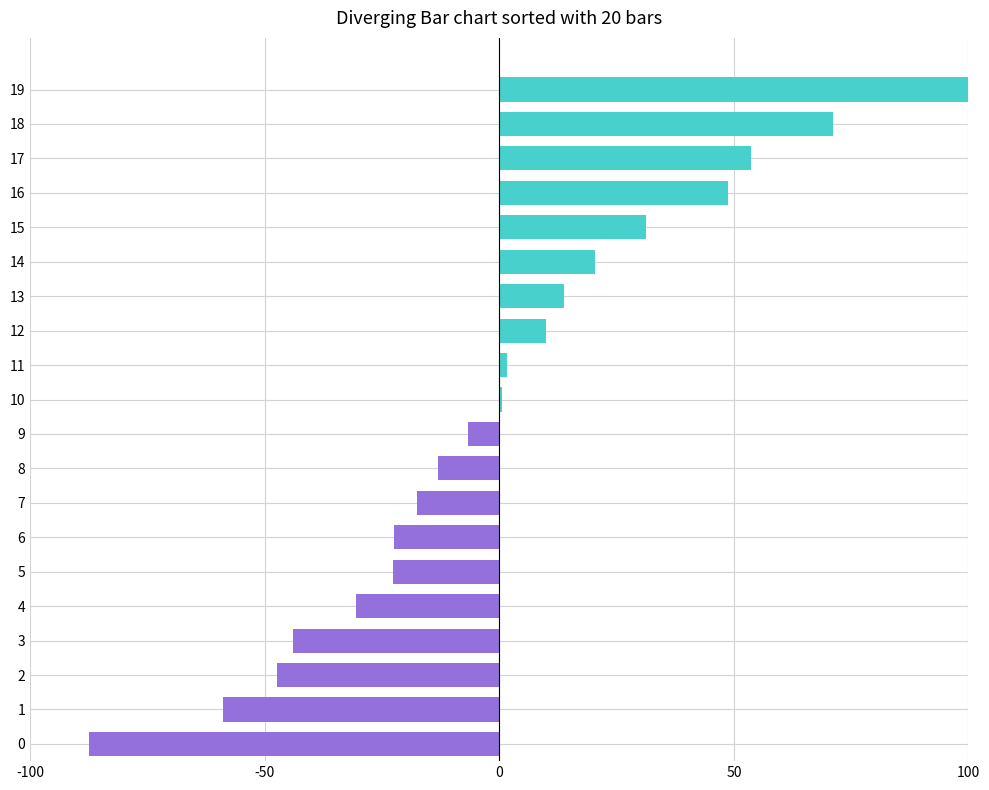

Which has a higher value, 17 or 7?

17